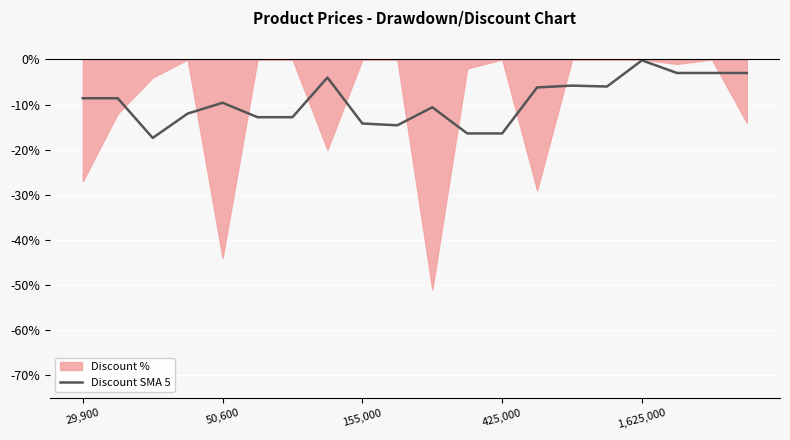

What is the lowest value of the Discount SMA 5 series?

-17.4